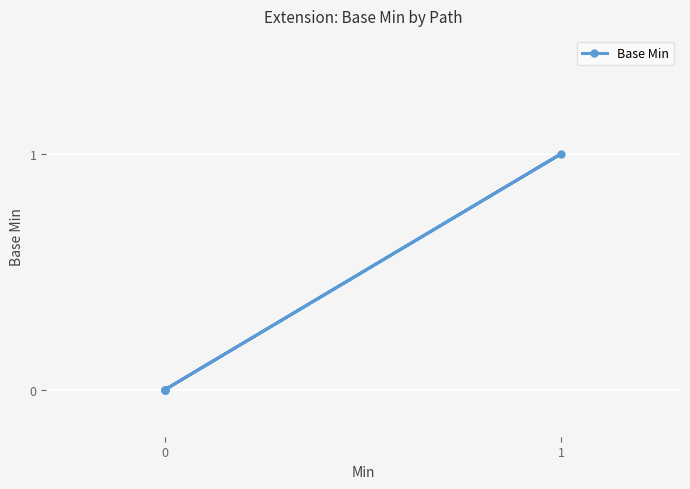

How many lines are shown in the chart?

1